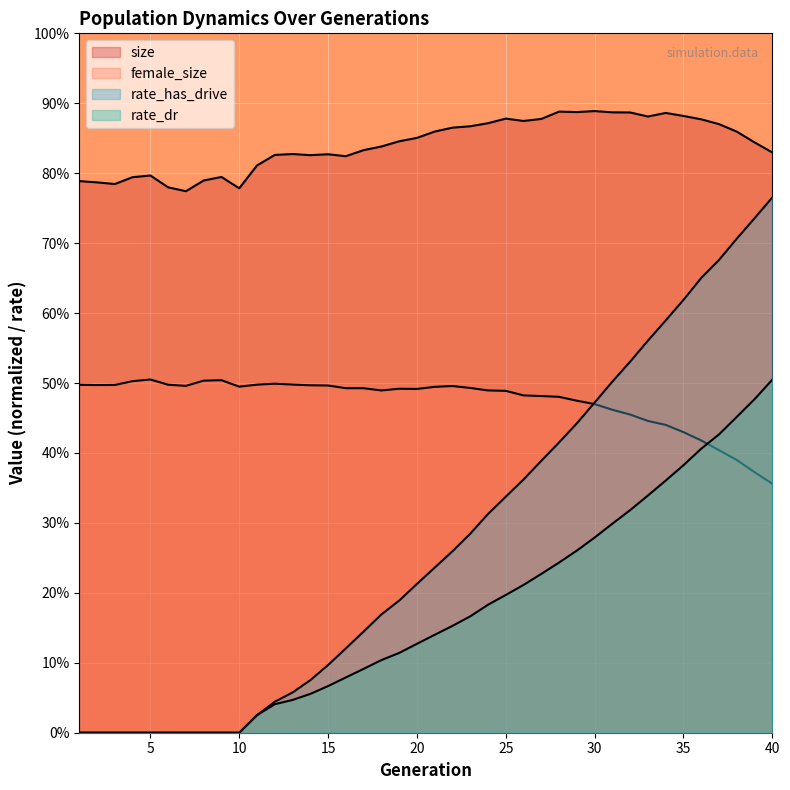

What is the value of the rate_has_drive point at the 22nd from the left?

0.3